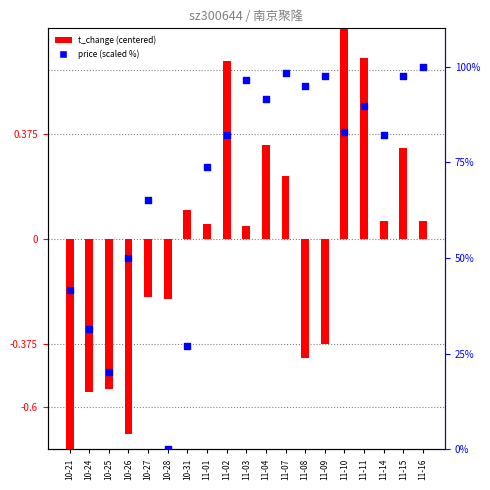

Which series has the widest spread of Y values?

price (scaled %)